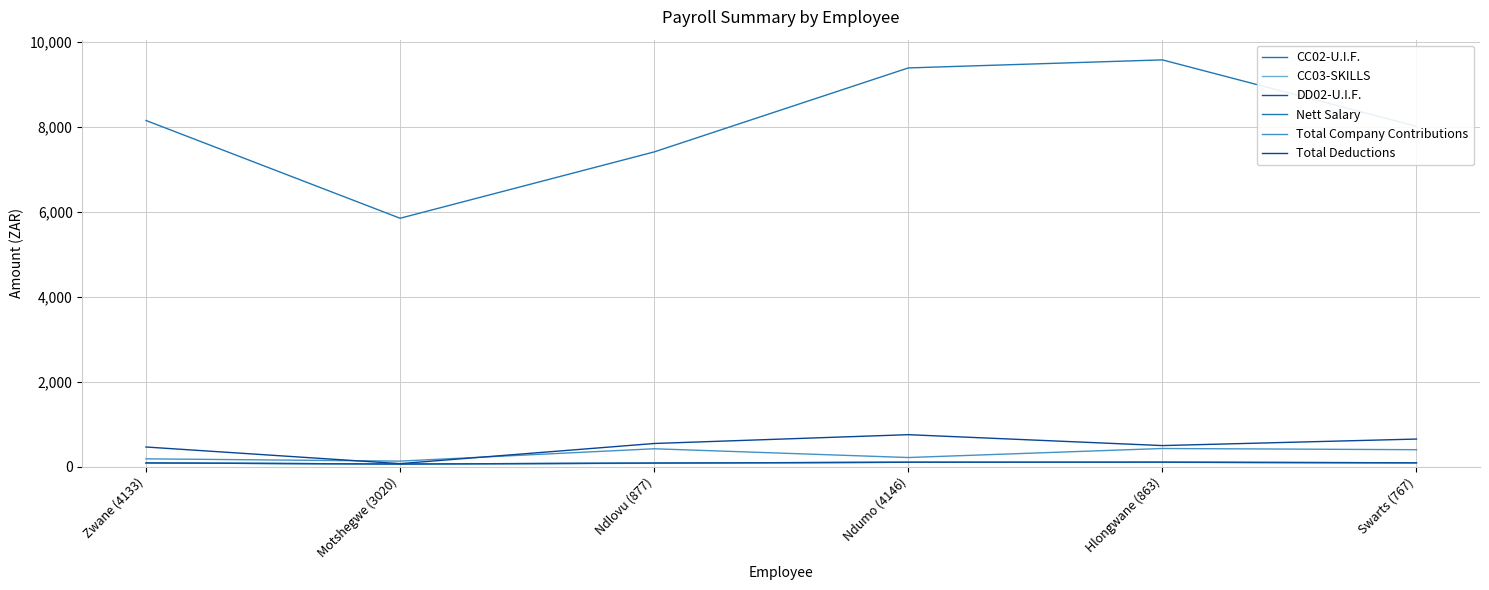

Does the chart display data point markers on the line(s)?

No